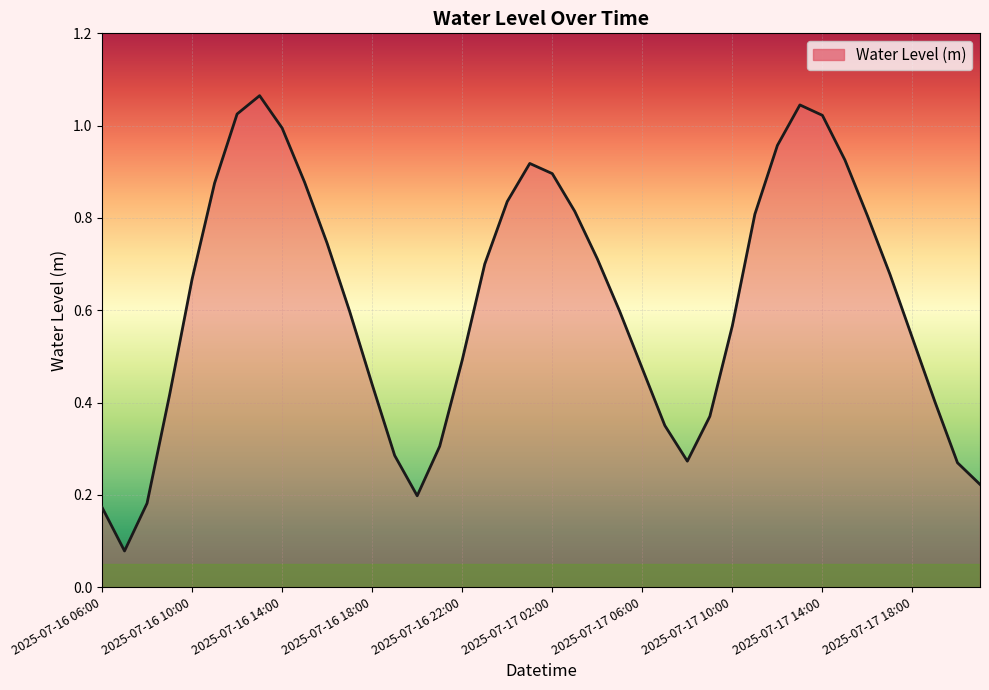

How many lines are shown in the chart?

1